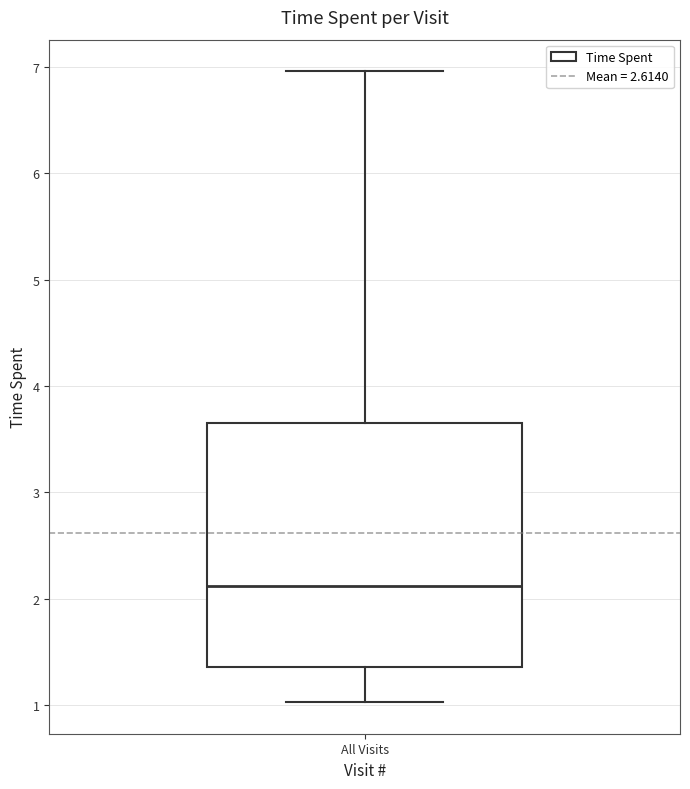

Transcribe this box plot: give where the median line is, the range the box spans, and where the two whiskers end, as read against the y-axis. The values are not printed on the chart, so give them approximately, as read against the axis.

median 2.1, box 1.4 to 3.7, whiskers 1.0 to 7.0